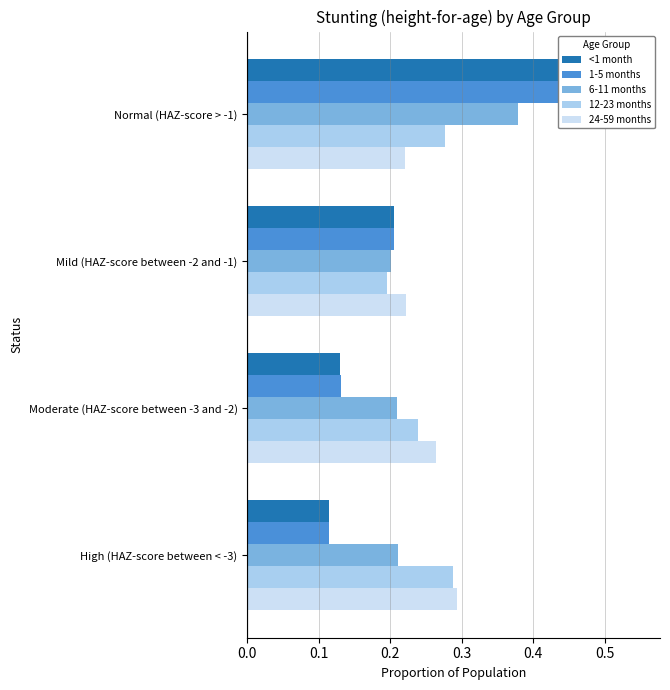

Rank the series at Mild (HAZ-score between -2 and -1) from lowest to highest value.

12-23 months, 6-11 months, 1-5 months, <1 month, 24-59 months